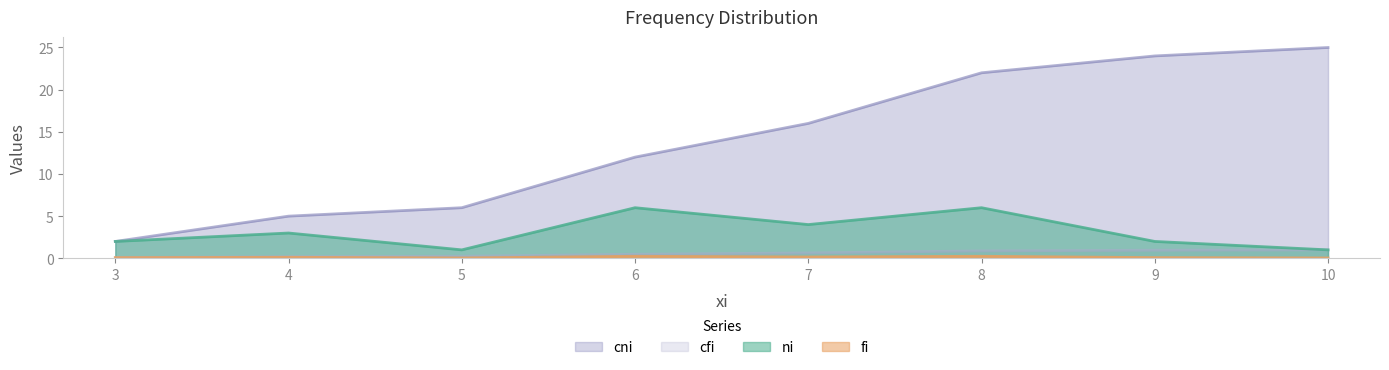

What is the sum of all cni values?

112.0